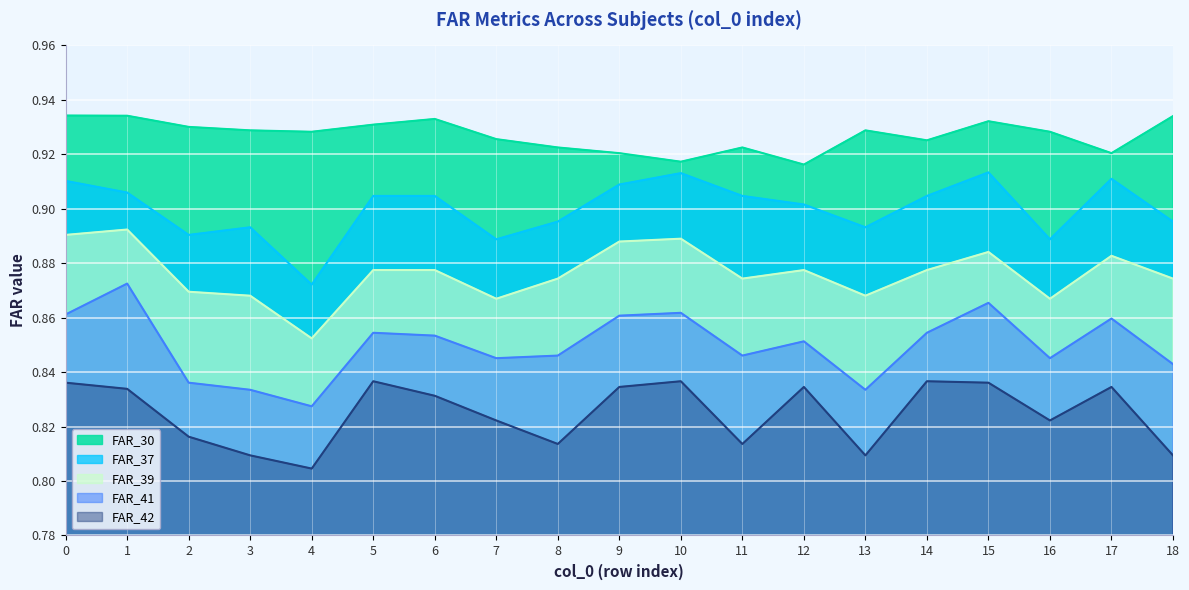

Reading left to right, extract all data points from this chart.

FAR_30: 0=0.9	1=0.9	2=0.9	3=0.9	4=0.9	5=0.9	6=0.9	7=0.9	8=0.9	9=0.9	10=0.9	11=0.9	12=0.9	13=0.9	14=0.9	15=0.9	16=0.9	17=0.9	18=0.9
FAR_37: 0=0.9	1=0.9	2=0.9	3=0.9	4=0.9	5=0.9	6=0.9	7=0.9	8=0.9	9=0.9	10=0.9	11=0.9	12=0.9	13=0.9	14=0.9	15=0.9	16=0.9	17=0.9	18=0.9
FAR_39: 0=0.9	1=0.9	2=0.9	3=0.9	4=0.9	5=0.9	6=0.9	7=0.9	8=0.9	9=0.9	10=0.9	11=0.9	12=0.9	13=0.9	14=0.9	15=0.9	16=0.9	17=0.9	18=0.9
FAR_41: 0=0.9	1=0.9	2=0.8	3=0.8	4=0.8	5=0.9	6=0.9	7=0.8	8=0.8	9=0.9	10=0.9	11=0.8	12=0.9	13=0.8	14=0.9	15=0.9	16=0.8	17=0.9	18=0.8
FAR_42: 0=0.8	1=0.8	2=0.8	3=0.8	4=0.8	5=0.8	6=0.8	7=0.8	8=0.8	9=0.8	10=0.8	11=0.8	12=0.8	13=0.8	14=0.8	15=0.8	16=0.8	17=0.8	18=0.8